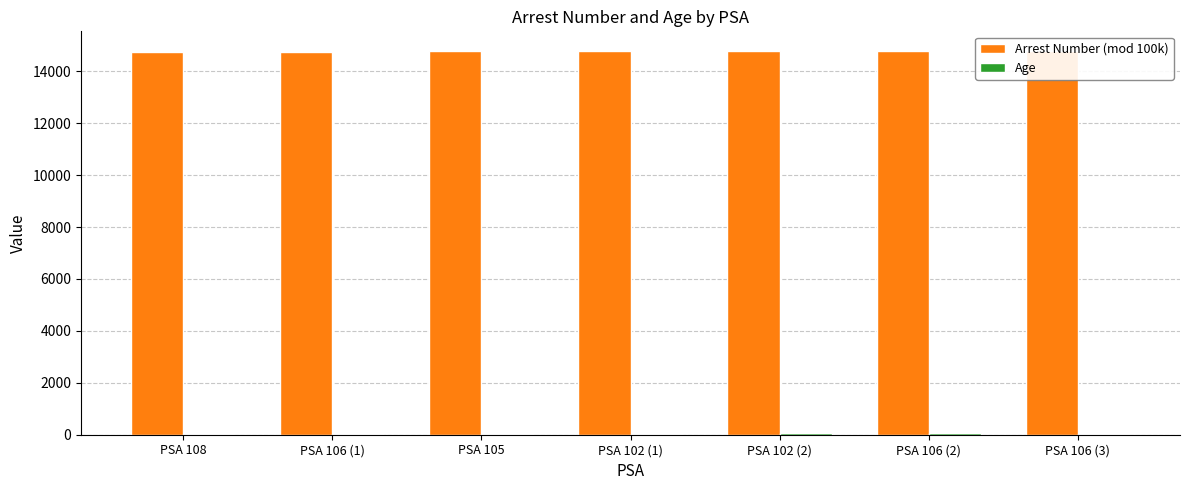

At which category is the sum across all series the highest?

PSA 106 (2)